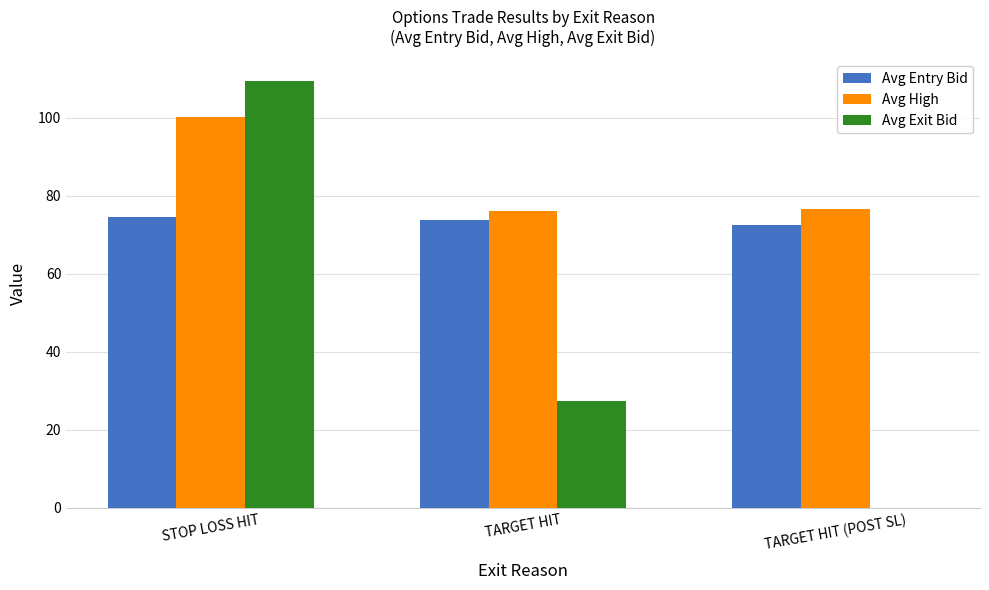

Which series changed the most between STOP LOSS HIT and TARGET HIT?

Avg Exit Bid